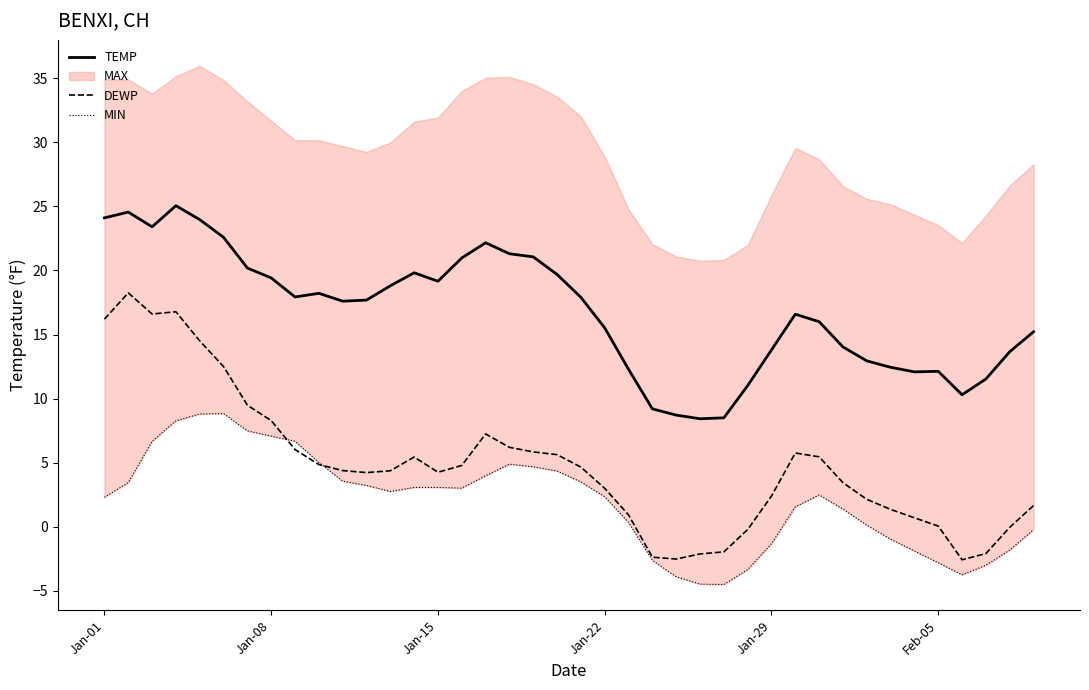

What is the difference between the maximum and minimum values in the TEMP series?

16.6